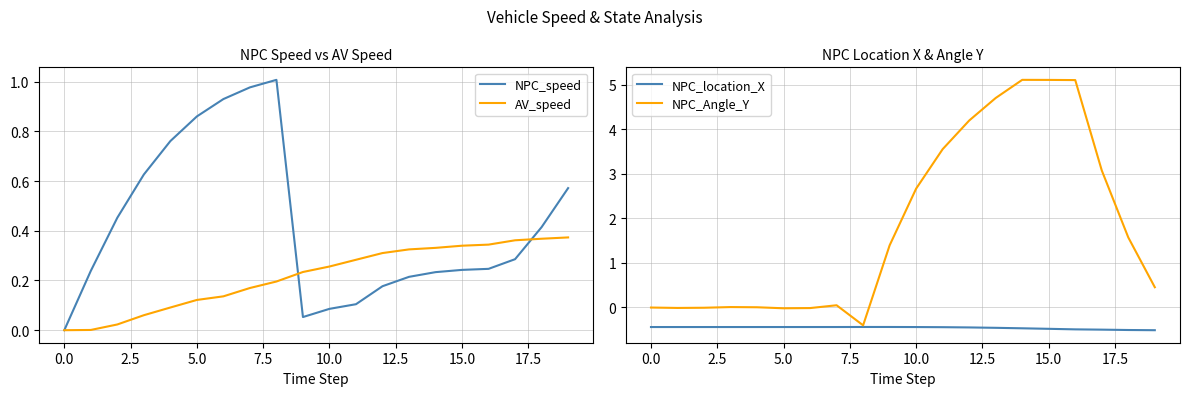

How many lines are shown in the chart?

4